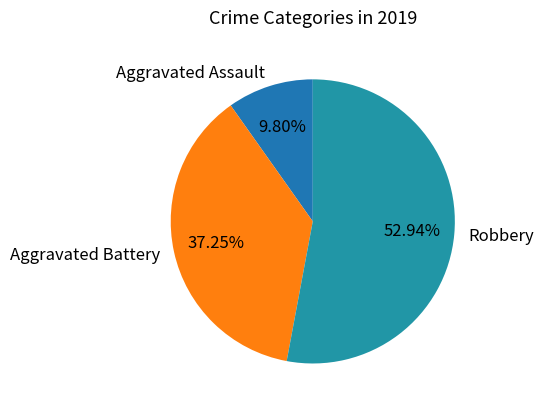

The Aggravated Assault slice represents 10% of the pie. True or false?

True